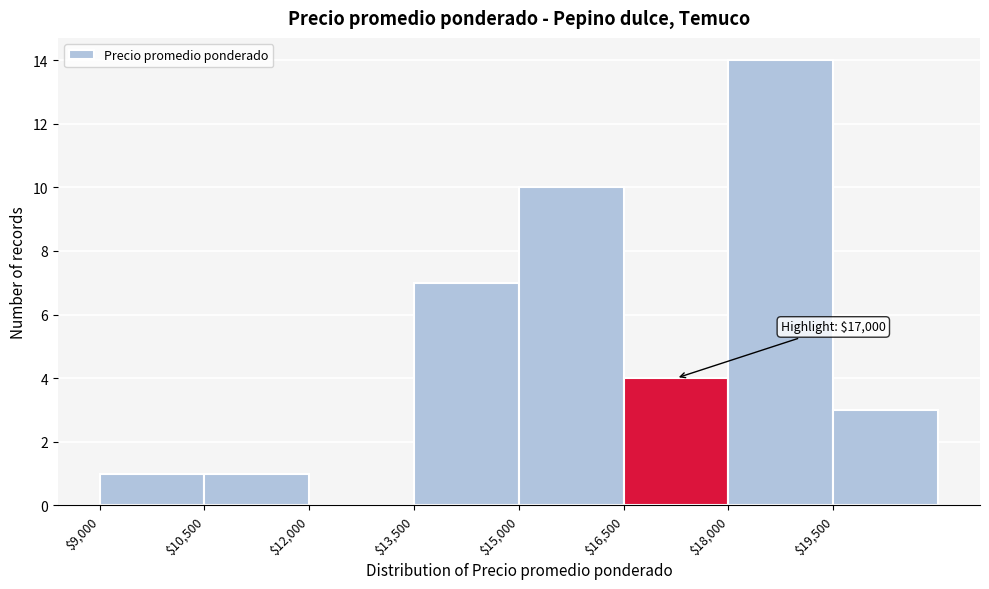

Which range on the x-axis has the tallest bar?

18000 to 19500